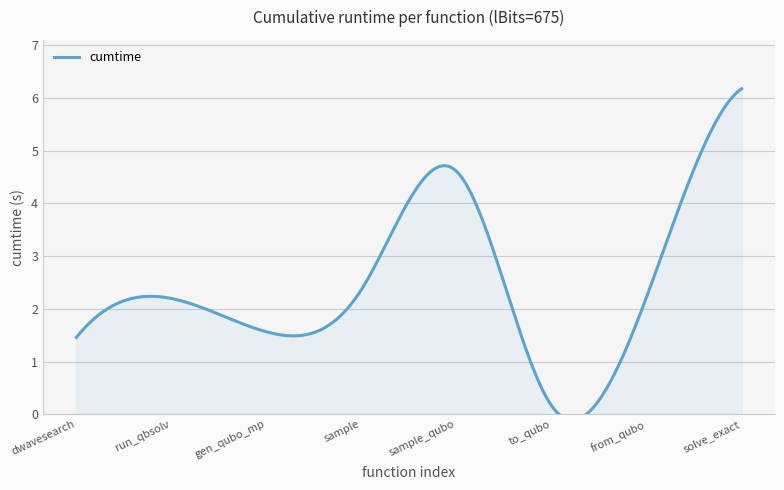

What is the label of the 5th point from the right?

sample